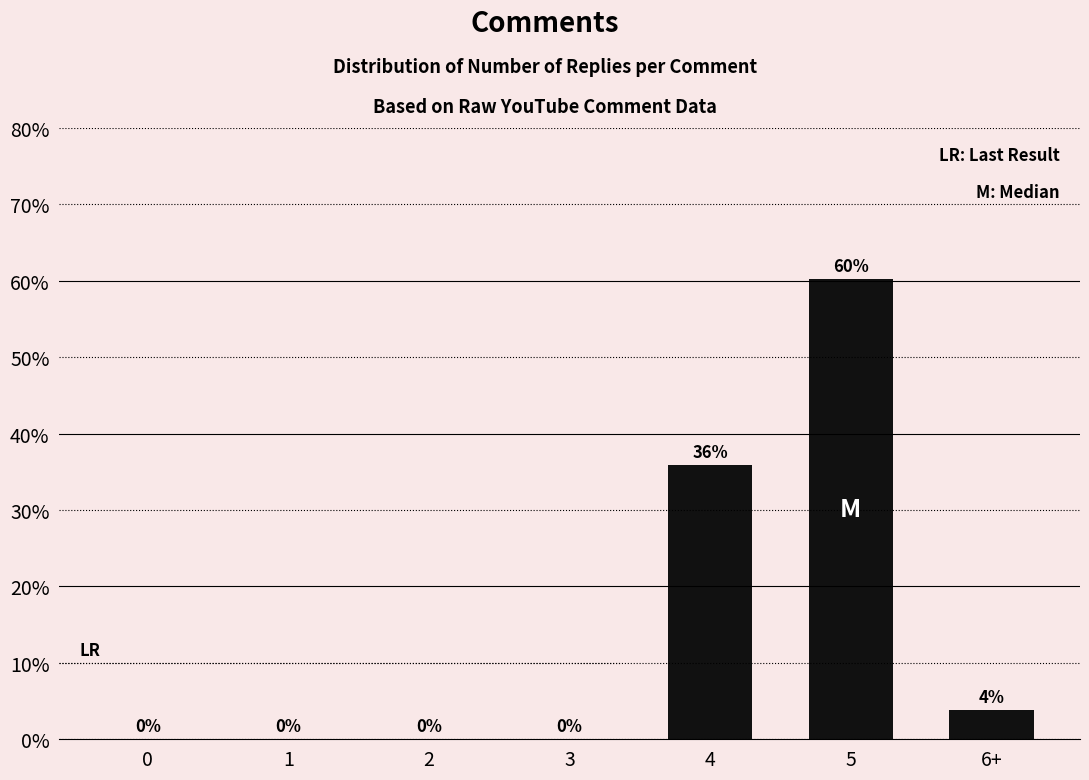

How many values exceed 0?

3